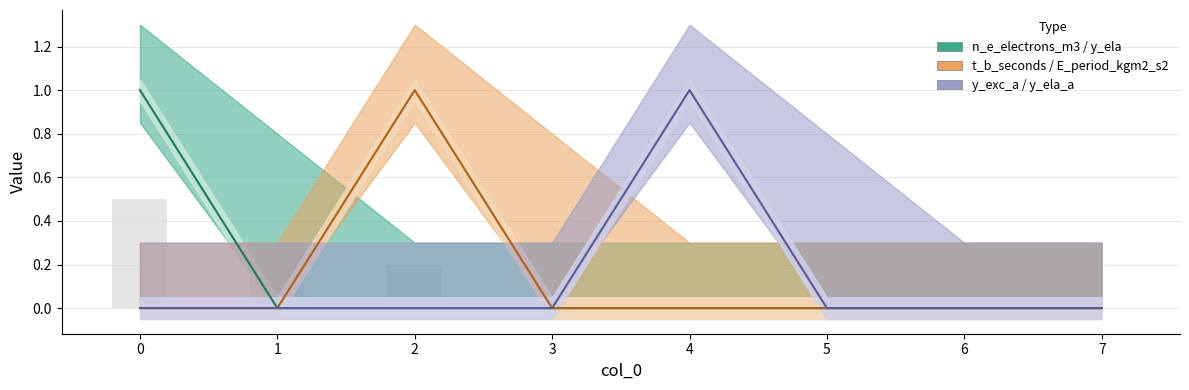

Which series has the widest spread of values?

n_e_electrons_m3